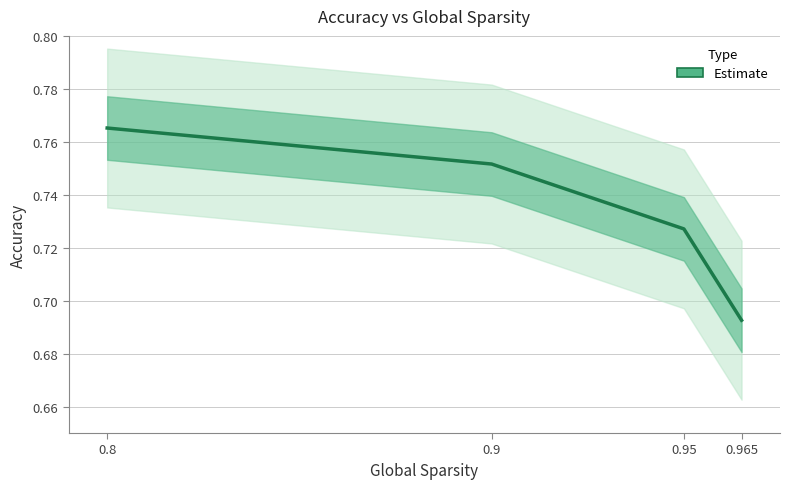

True or false: the data shows 1.3 at 0.8.

False